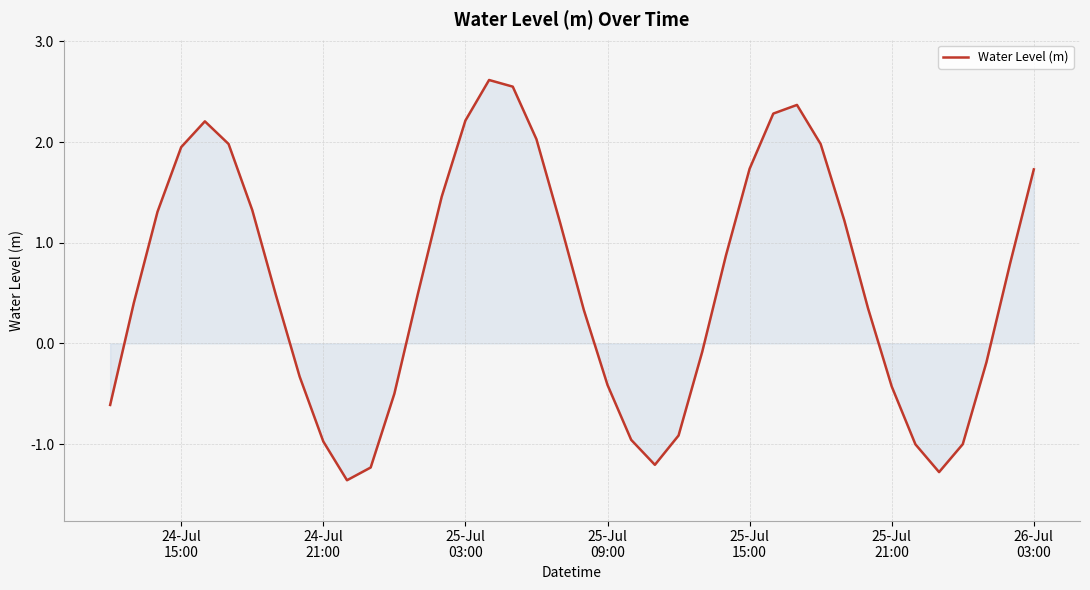

What is the maximum value shown in the chart?

2.6